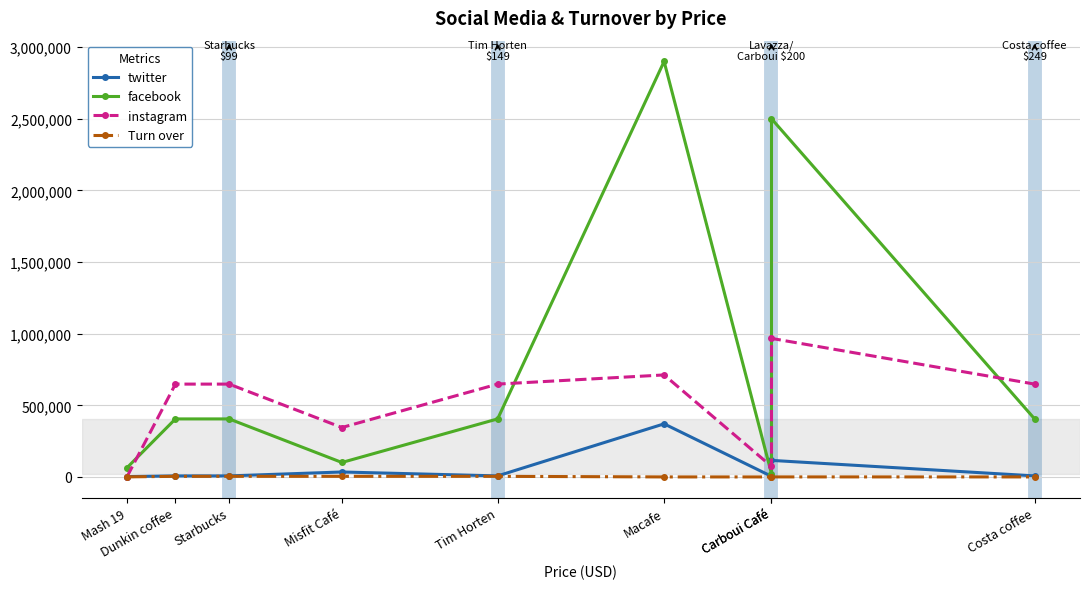

What is the maximum value shown in the chart?

2900000